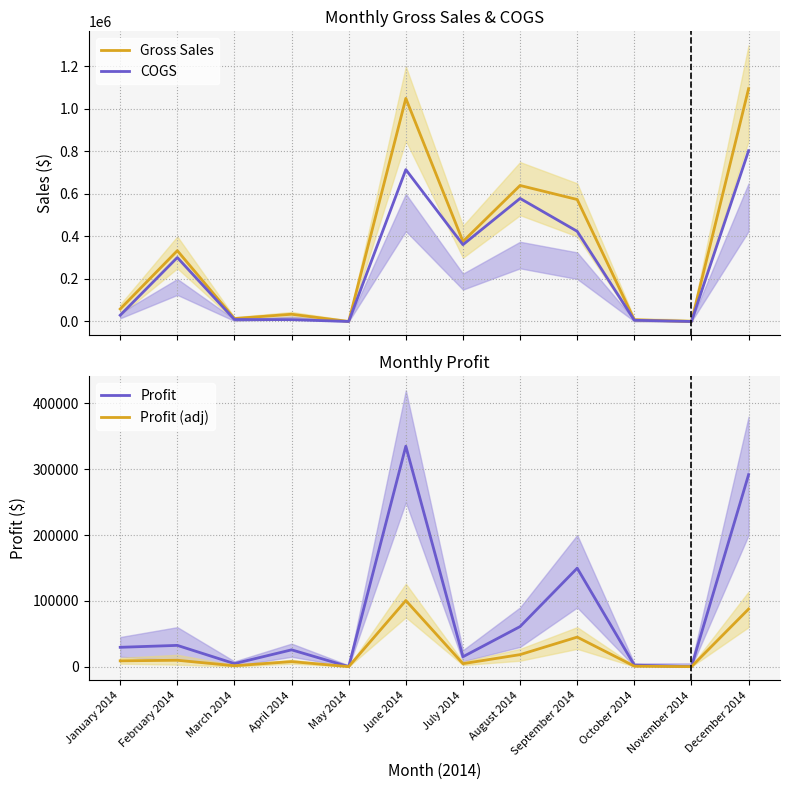

How many positive values does the COGS series have?

10